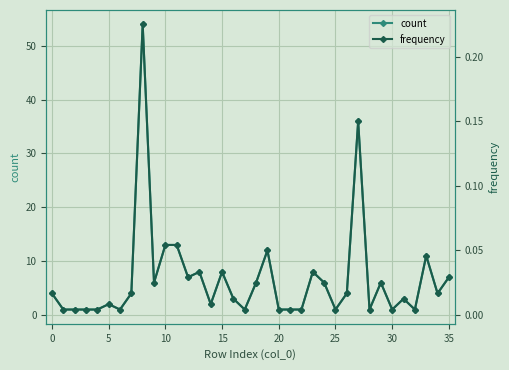

Rank the series by their maximum value, from lowest to highest.

frequency, count